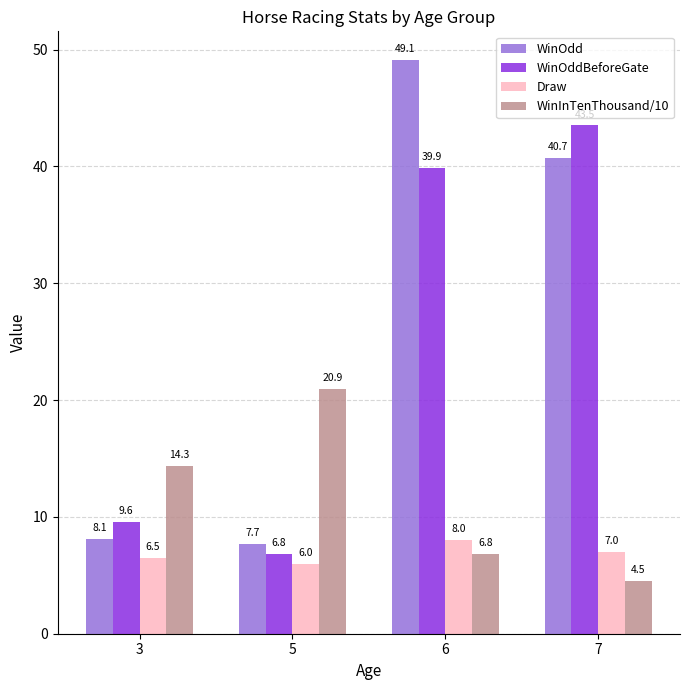

Where does the WinOdd series first go above 40?

6